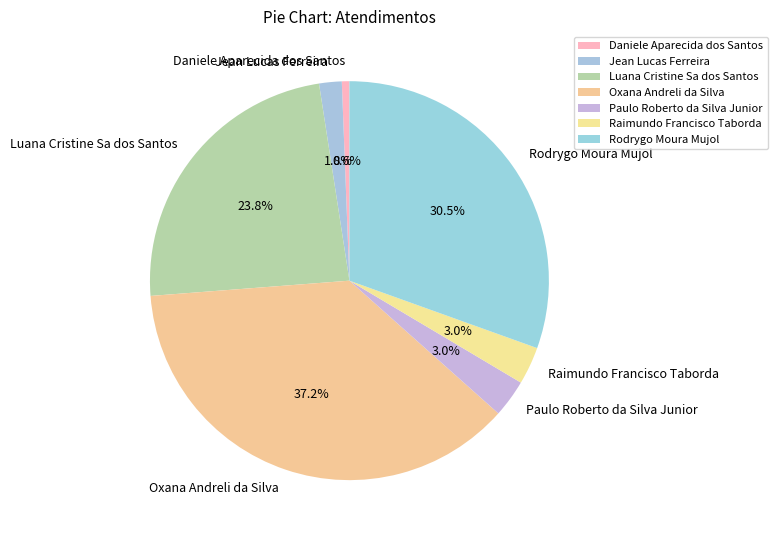

What is the smallest slice in the pie chart?

Daniele Aparecida dos Santos